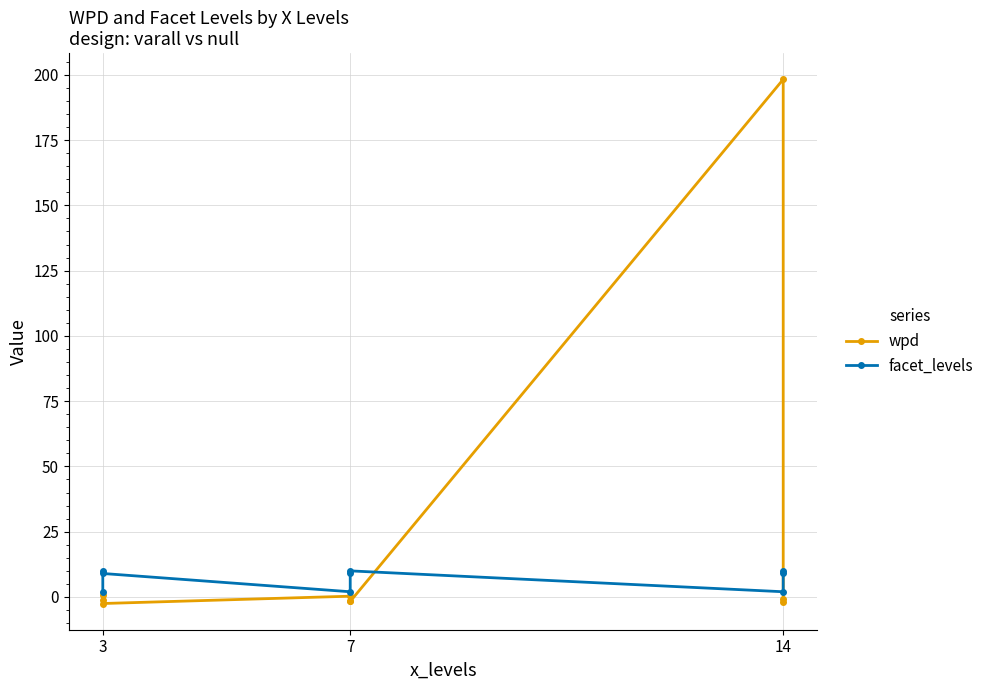

Which series has the largest range (max minus min)?

wpd